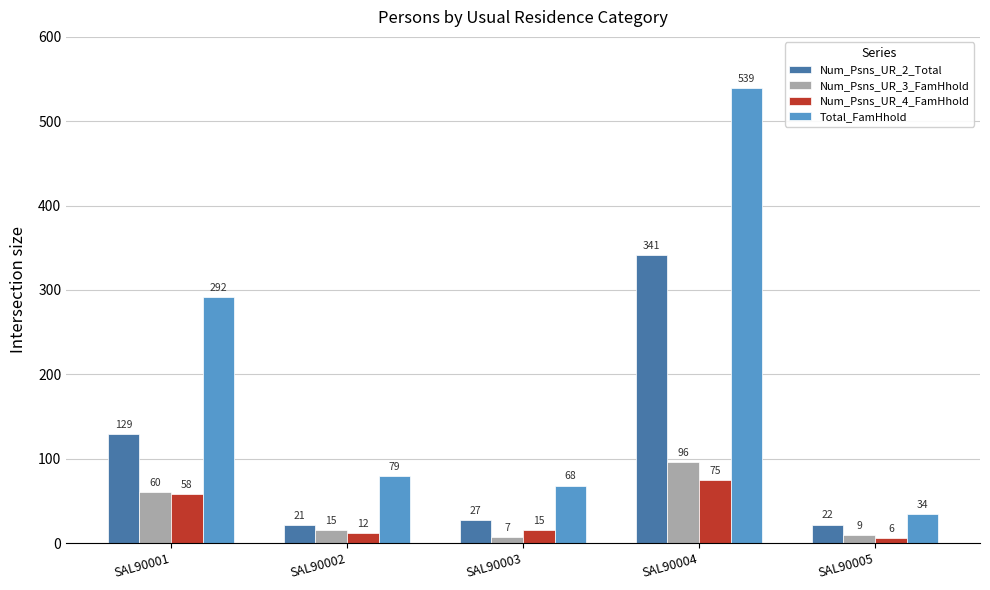

What is the difference between the highest and lowest values at SAL90005?

28